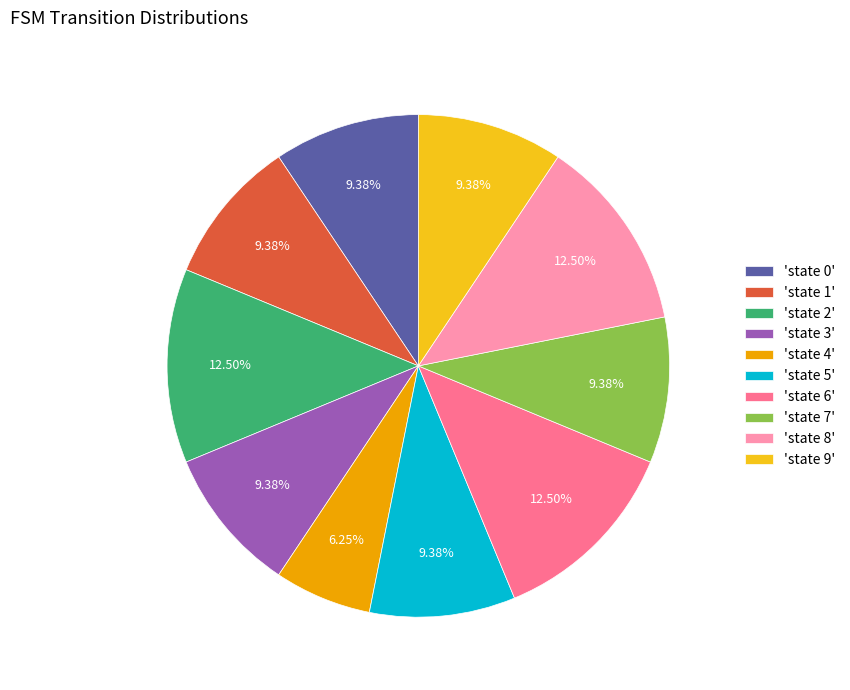

Is there a majority slice in this chart?

No